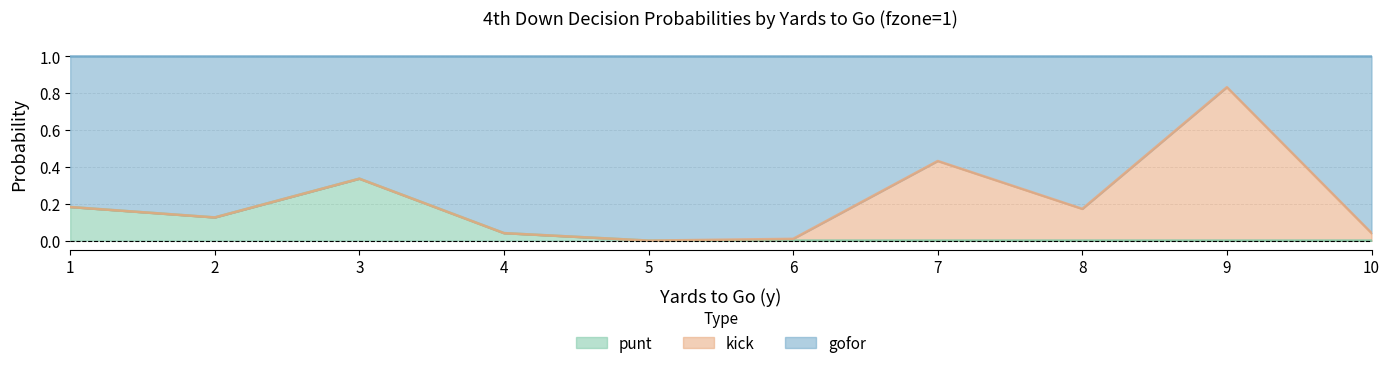

True or false: gofor has more than 1 interior local peaks.

True